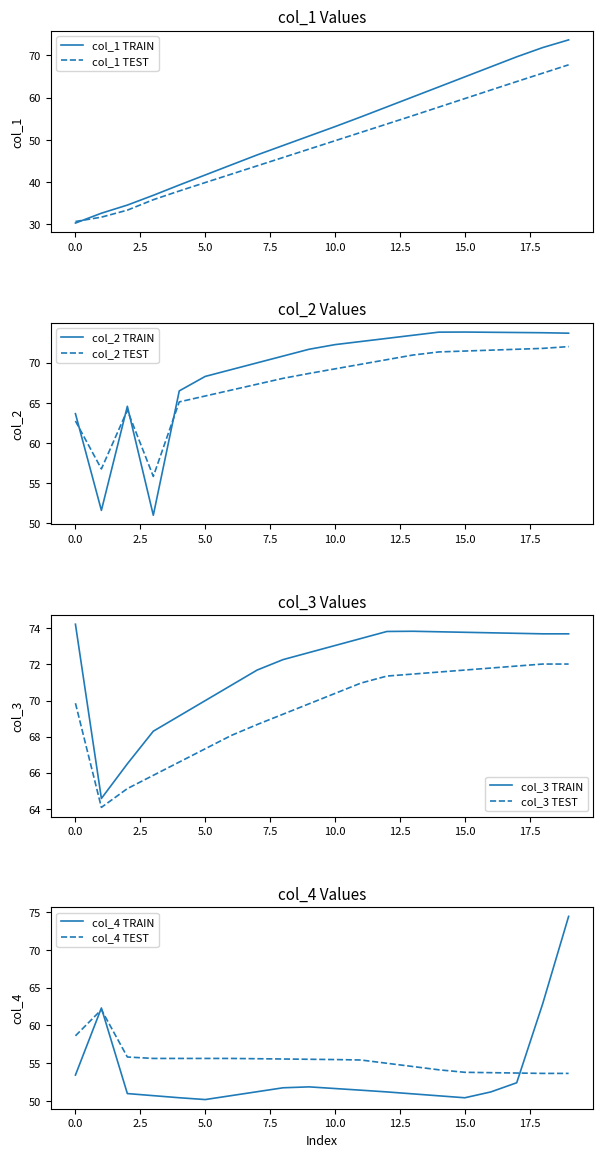

Which has a higher value, 0 or 1?

1